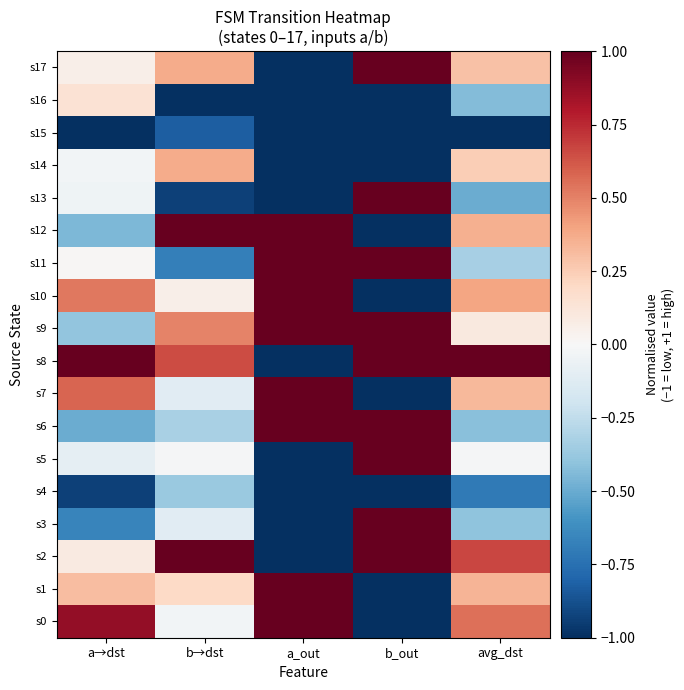

How many categories are shown in the chart?

5